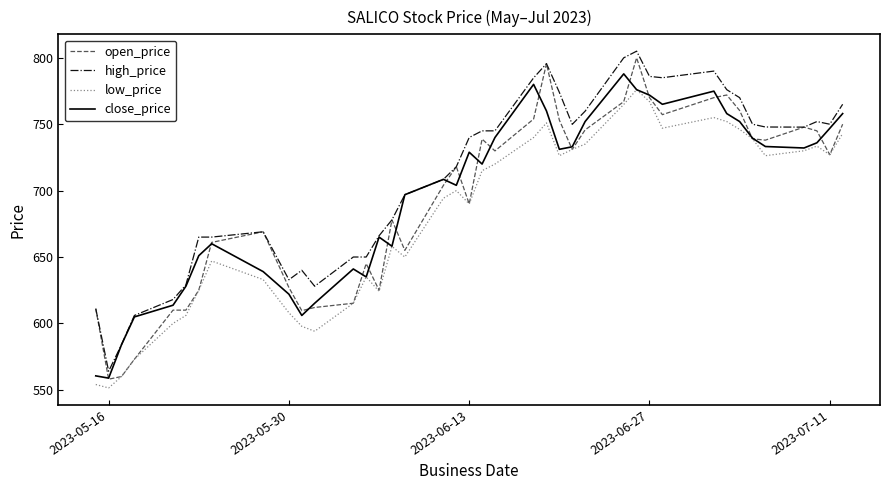

What is the minimum value for low_price?

551.4